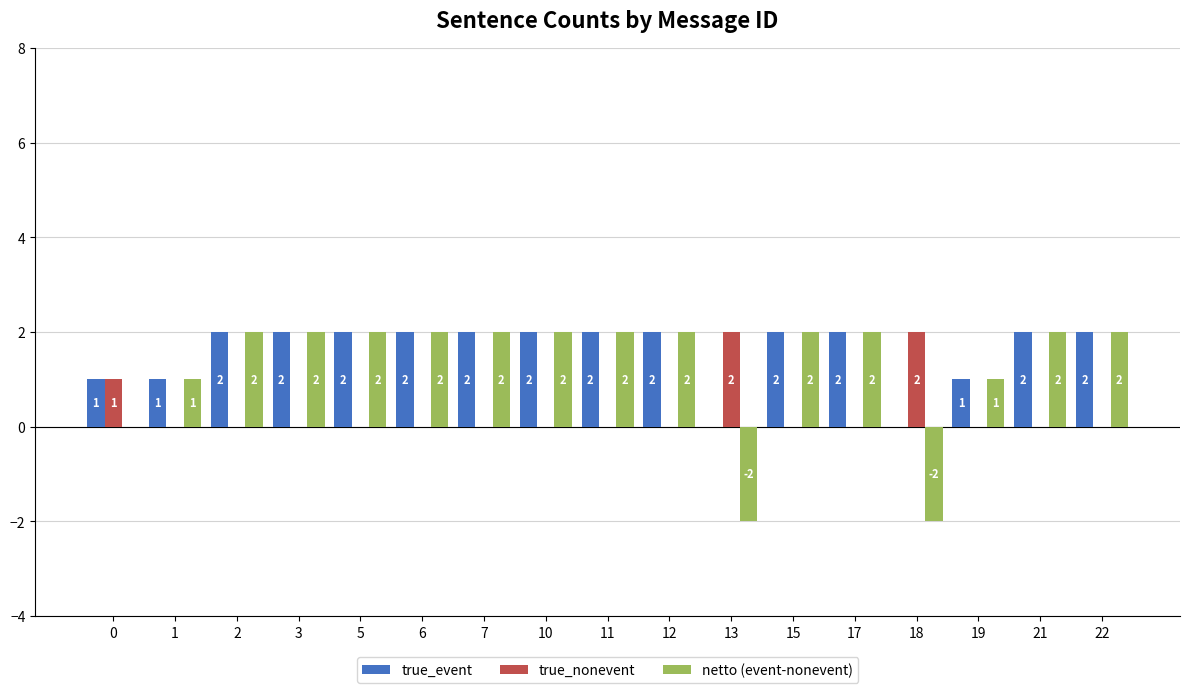

What is the total value across all series at 12?

4